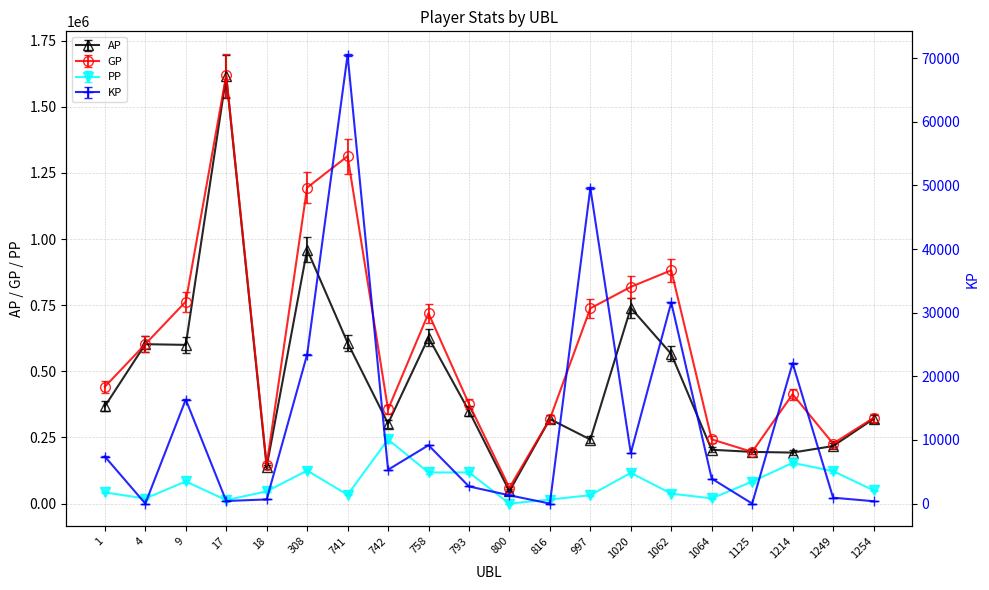

True or false: AP and KP cross at least once.

False